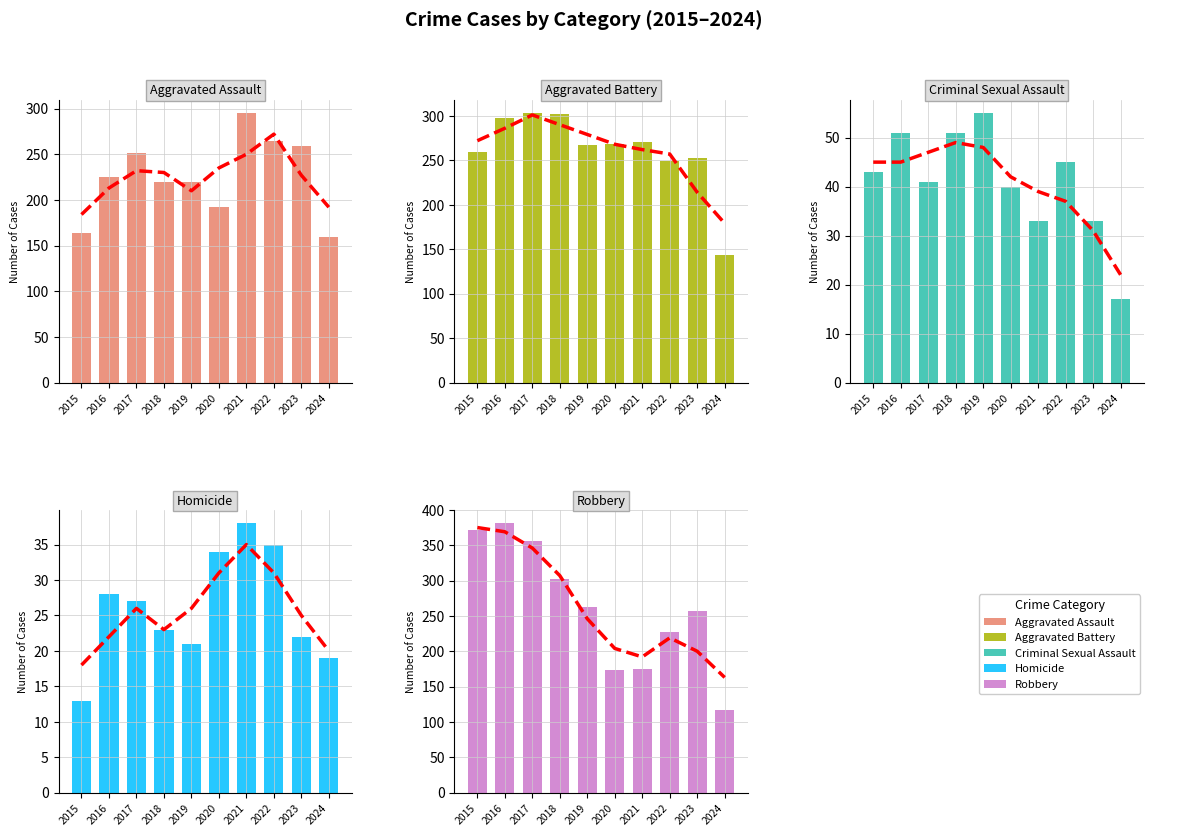

How many distinct data groups are displayed?

5